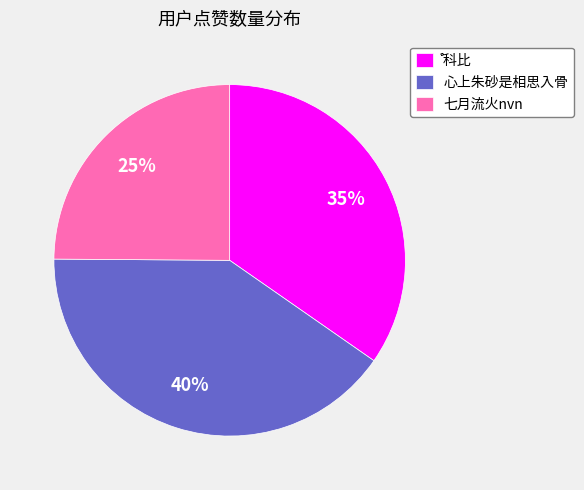

To the nearest percent, what is the average slice percentage?

33%